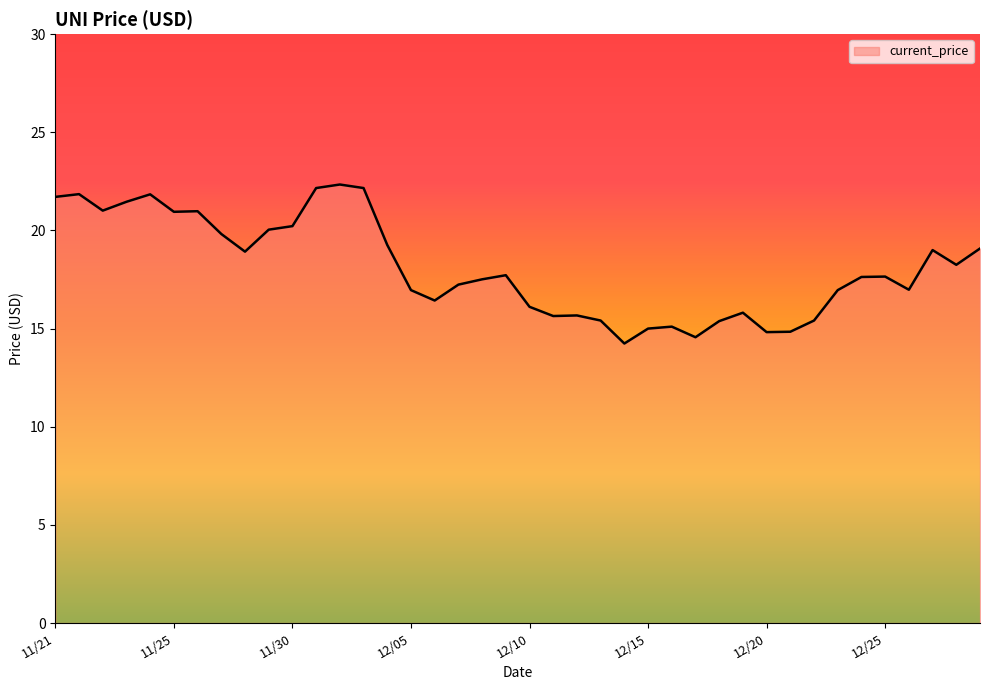

What is the maximum value shown in the chart?

22.3